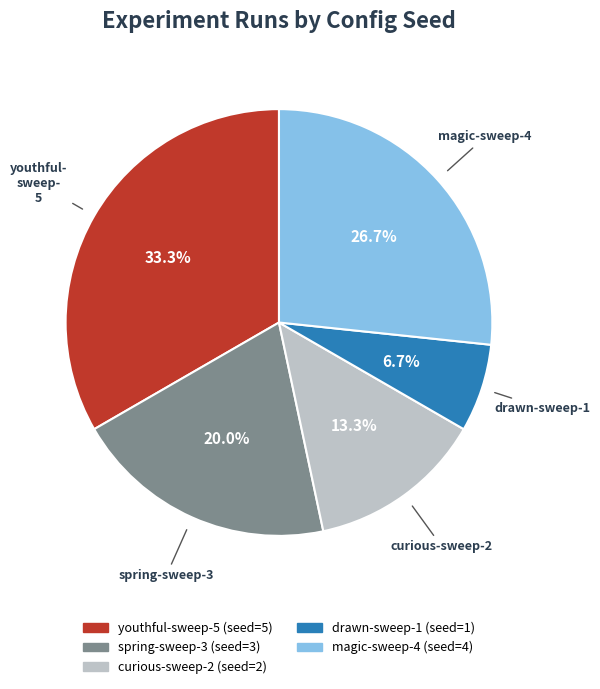

To the nearest percent, what percentage of the pie is magic-sweep-4?

27%